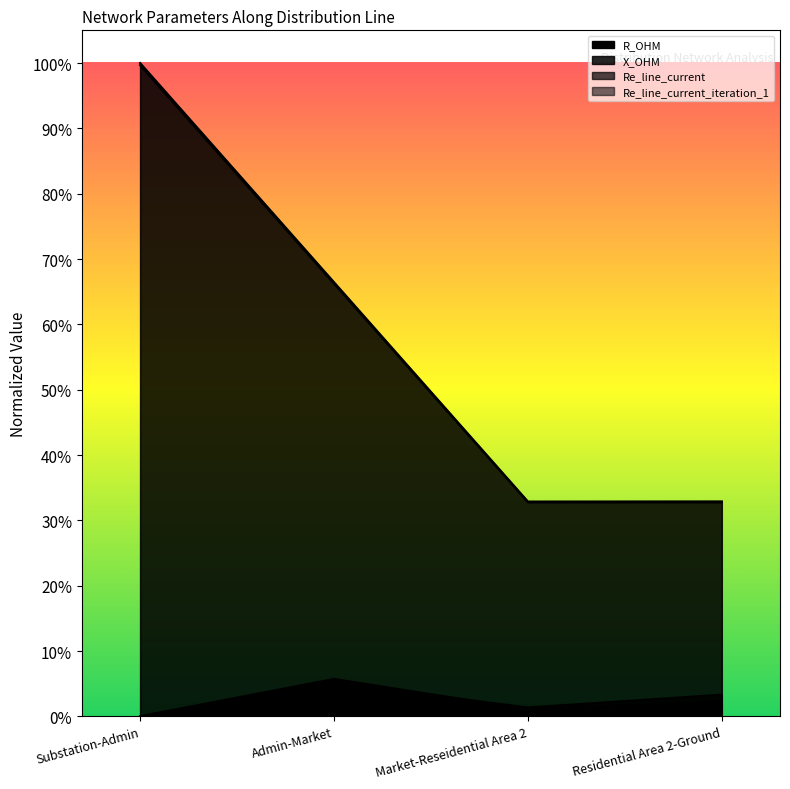

The value of Re_line_current_iteration_1 at Admin-Market is 0.5. True or false?

False